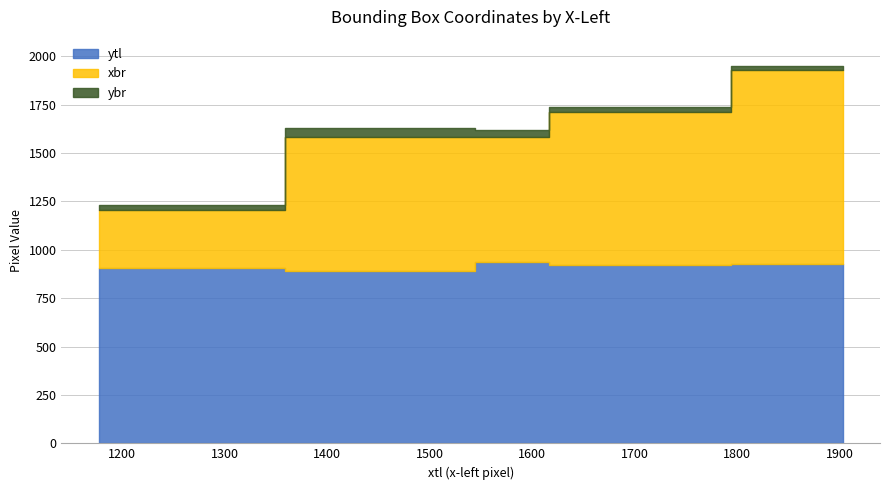

At how many categories does at least one series exceed 1802?

1